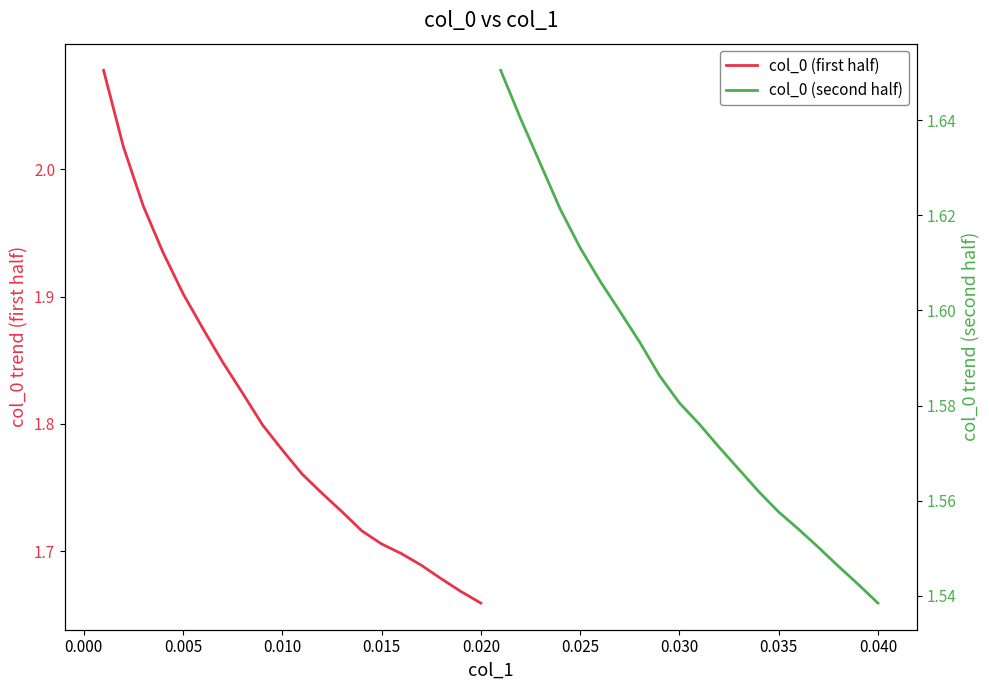

What is the value of the col_0 (first half) point at the 1st from the left?

2.1